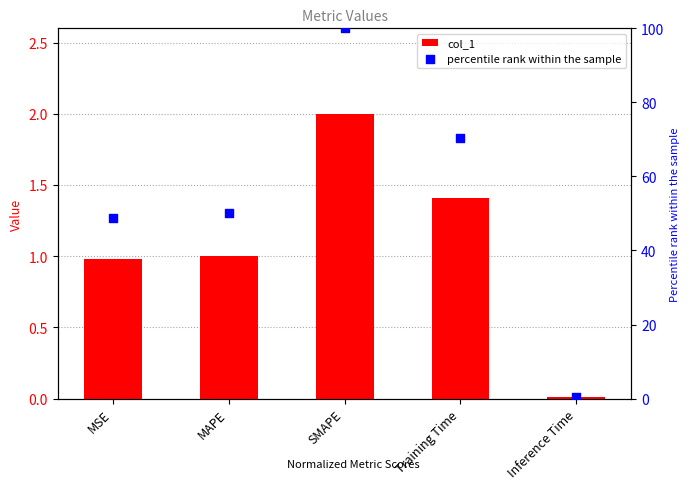

Which series reaches the maximum Y coordinate?

percentile rank within the sample